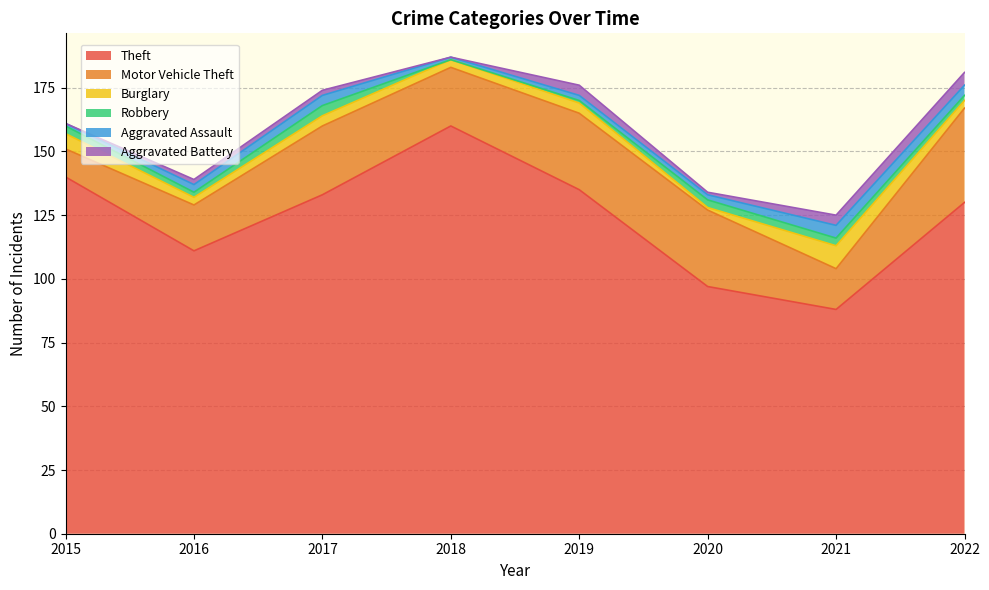

True or false: Aggravated Assault has more than 2 points higher than both neighbors.

False